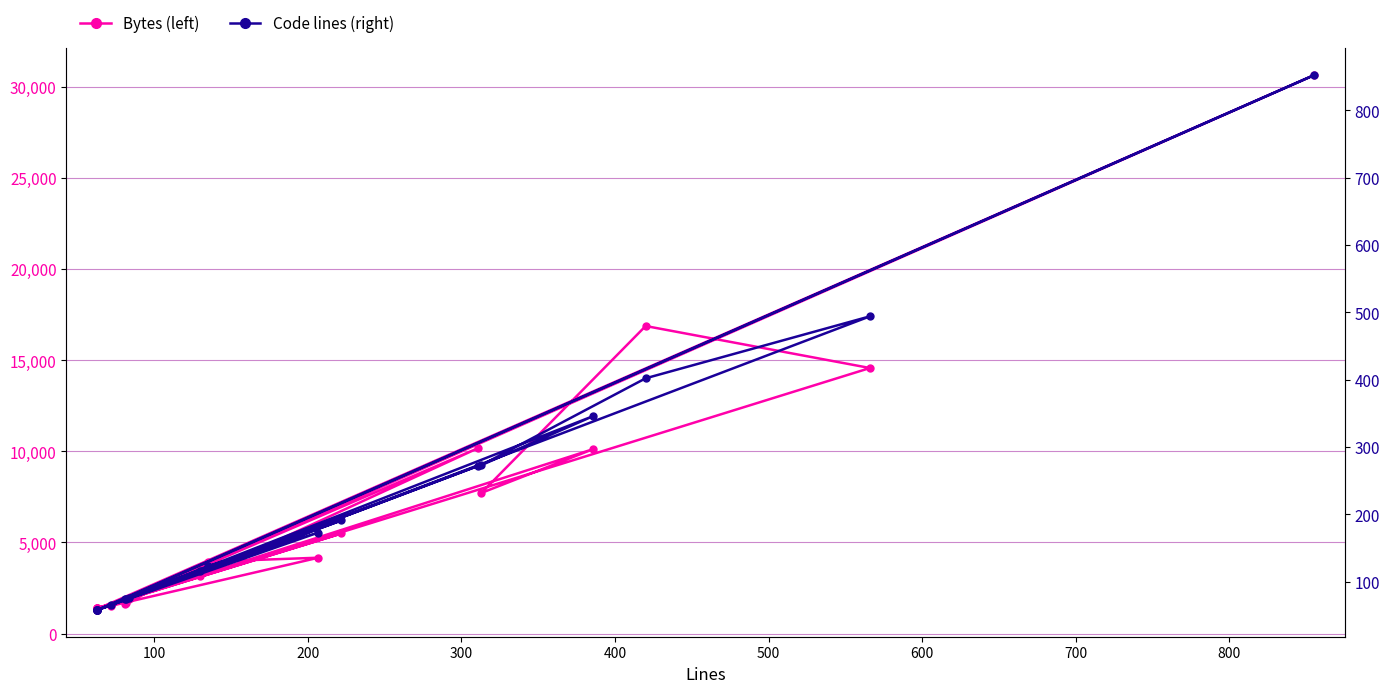

How many values in the Bytes (left) series exceed 3164?

9